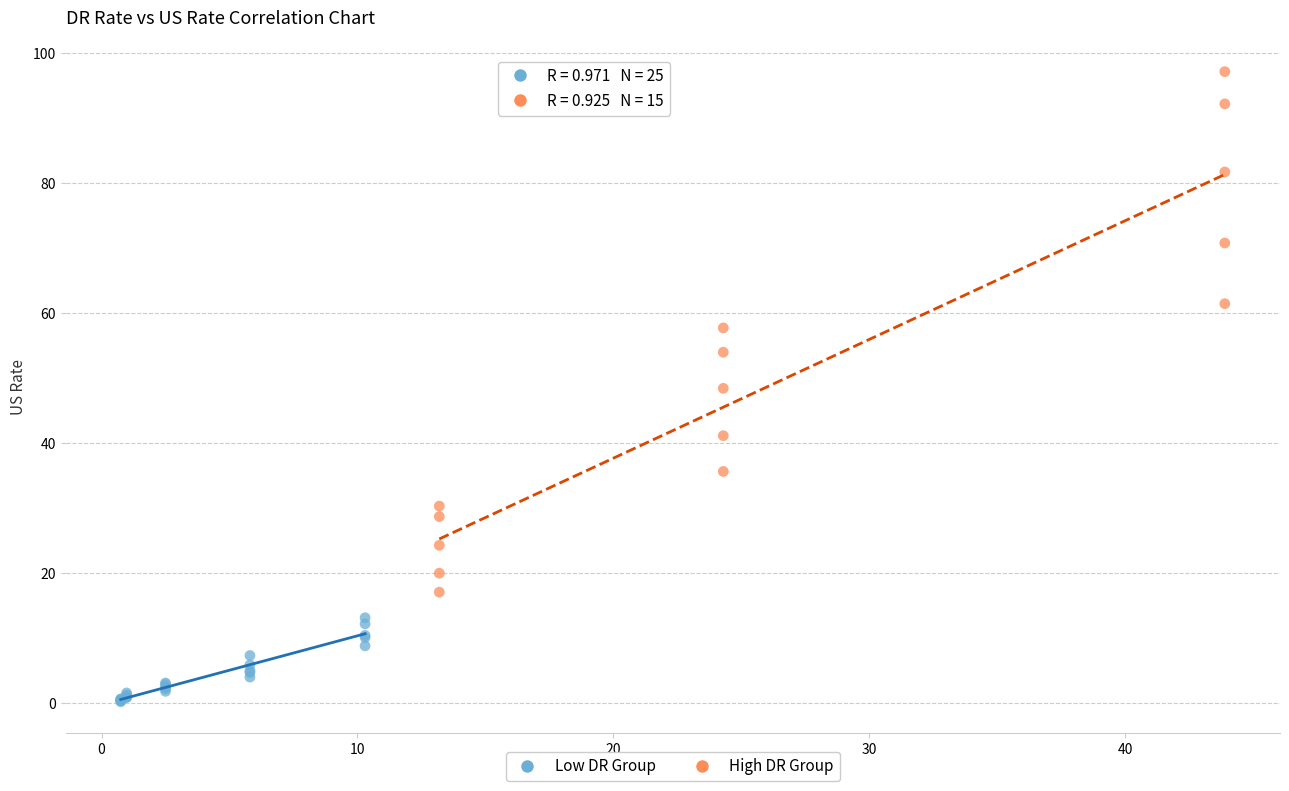

Which series has the largest Y range (max minus min)?

High DR Group